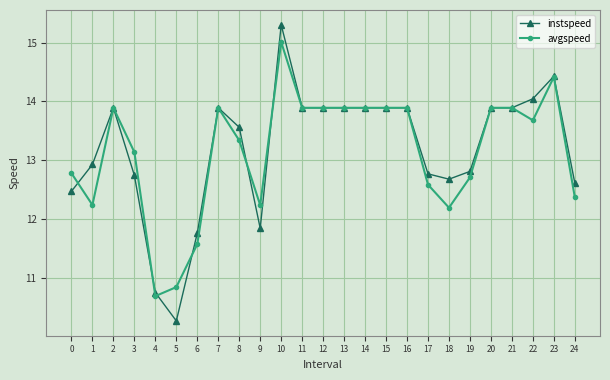

Is the value of avgspeed at 20 greater than the value of instspeed at 4?

Yes